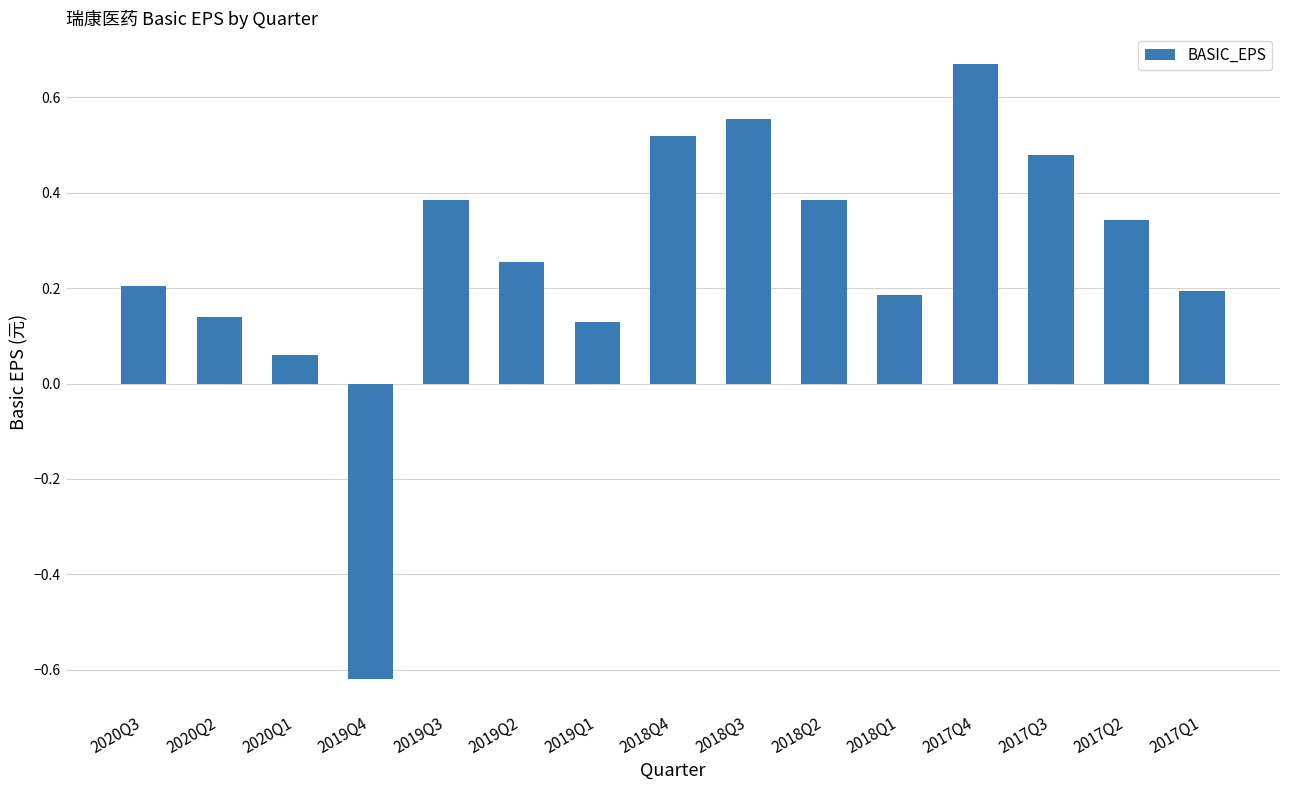

What is the sum of the values at 2017Q3 and 2018Q2?

0.9